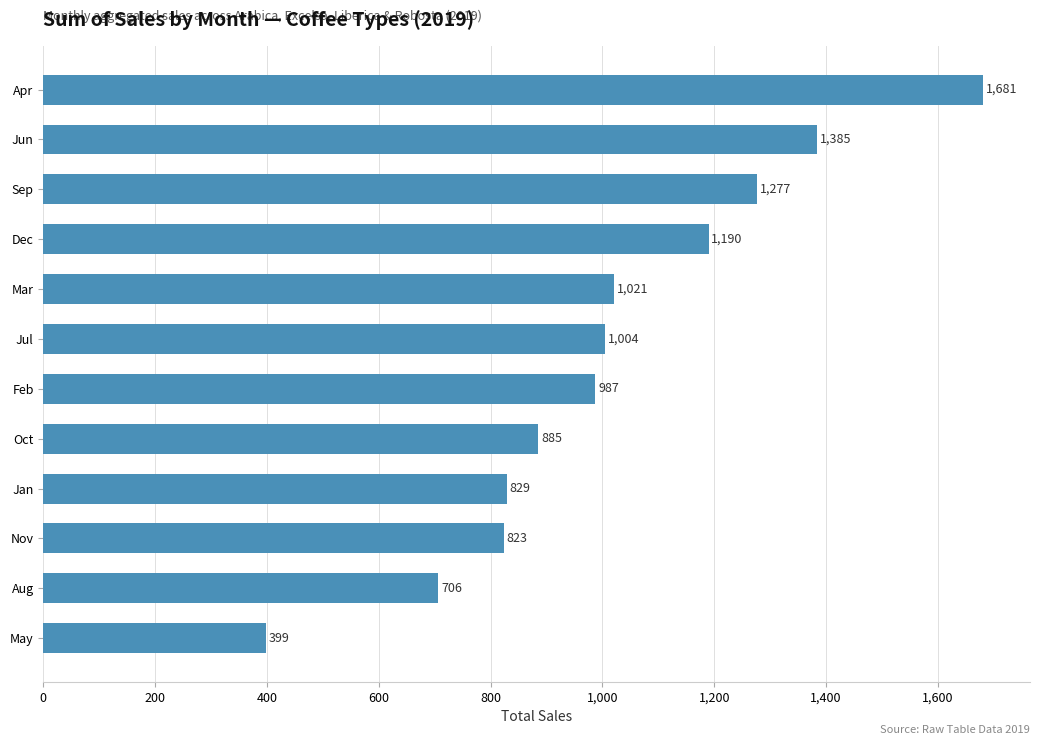

Between Nov and Jun, which is larger?

Jun